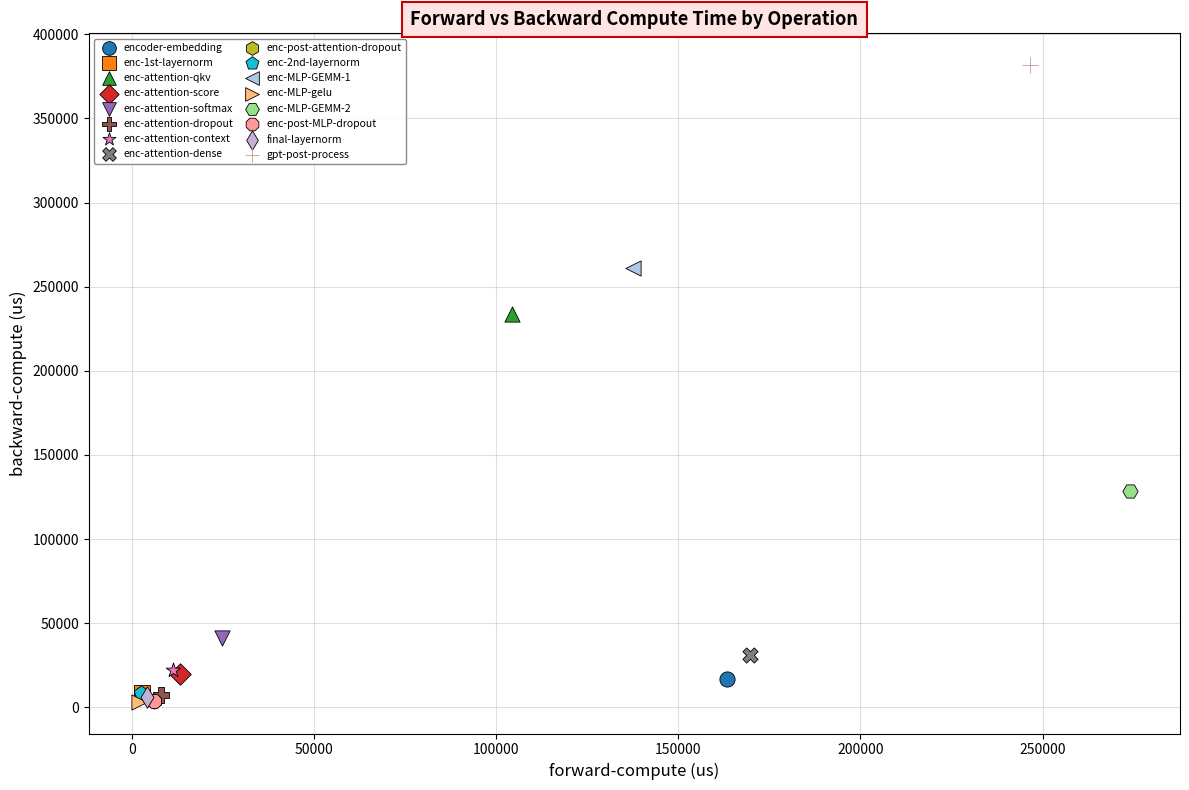

Which series reaches the maximum Y coordinate?

gpt-post-process